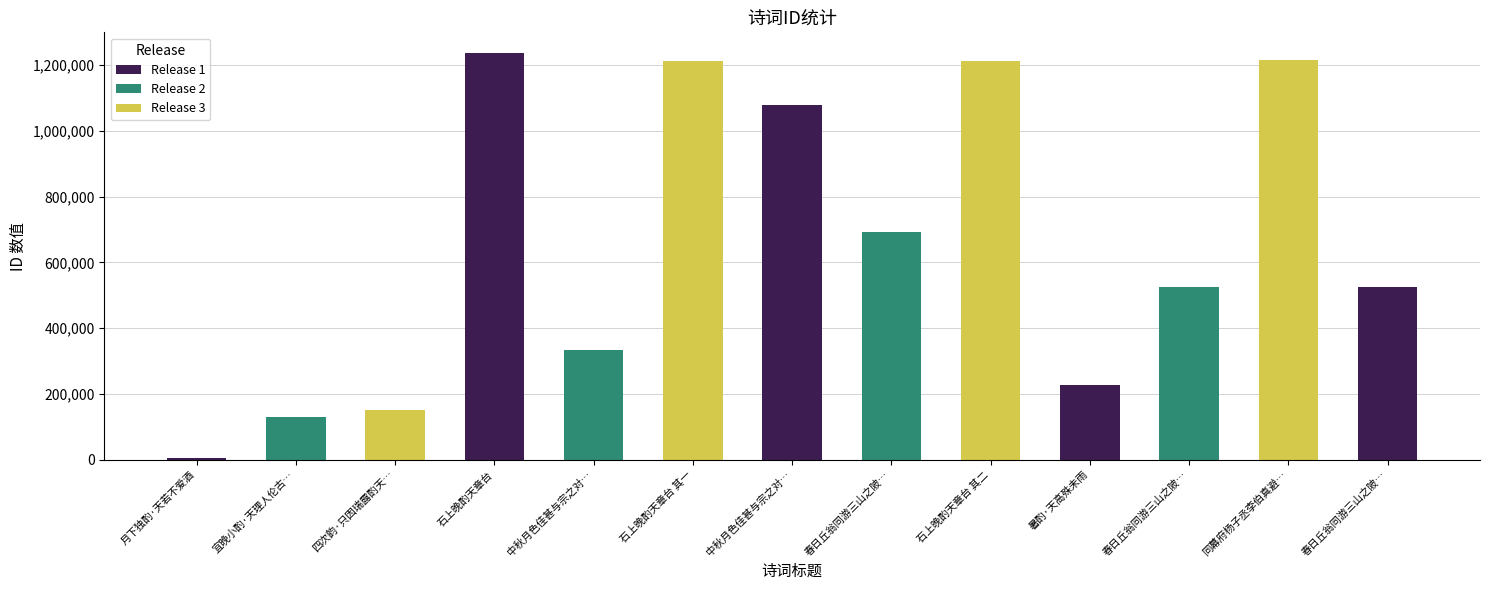

Between 春日丘翁同游三山之陂… and 石上晚酌天章台 其二, which is larger?

石上晚酌天章台 其二